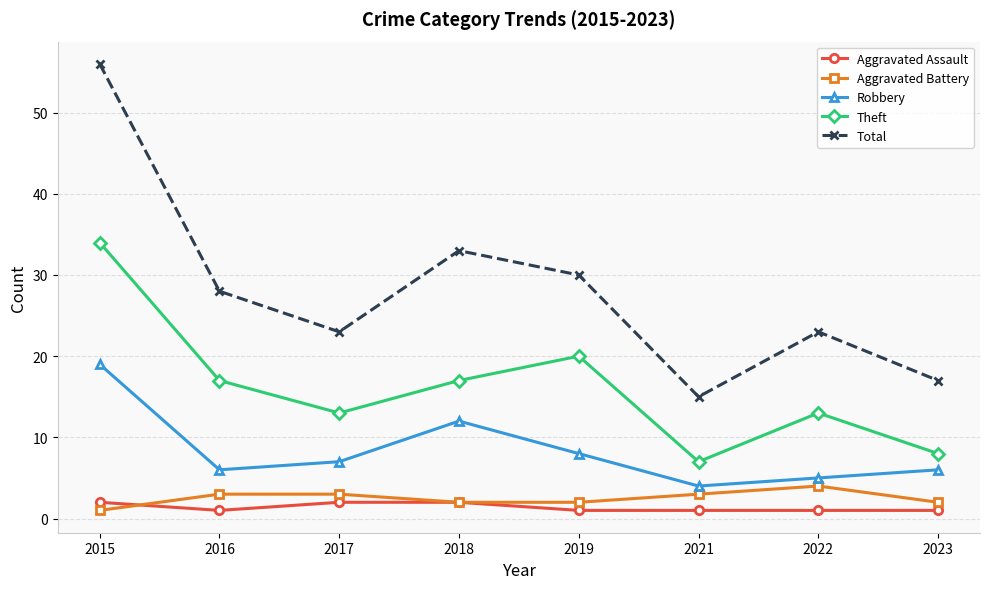

True or false: Total has more than 0 interior local peaks.

True